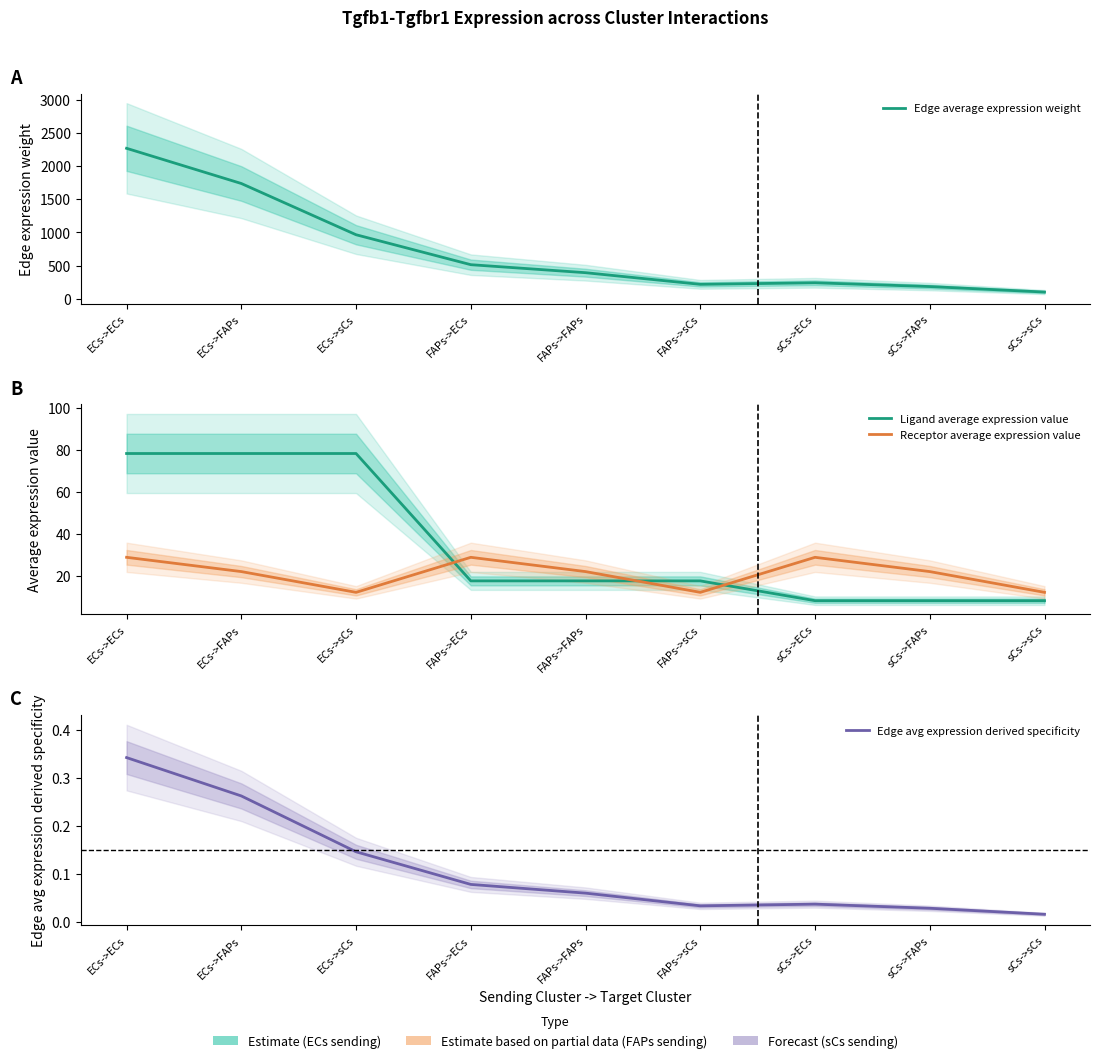

In Receptor average expression value, how many points are higher than both neighbors (excluding endpoints)?

2